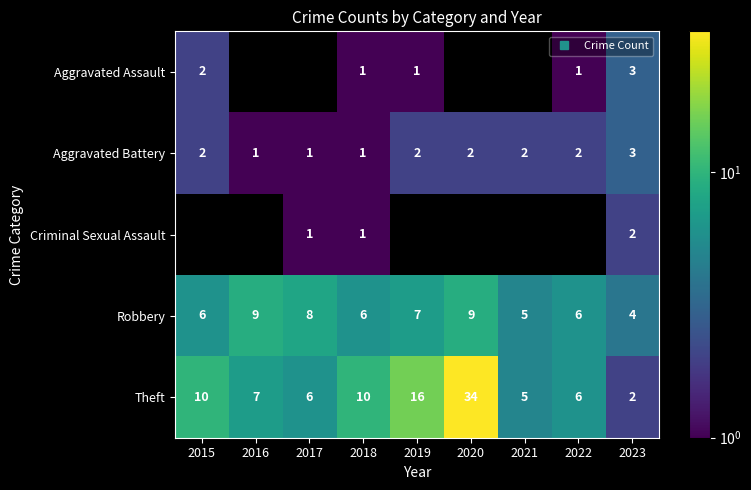

What is the maximum value shown in the chart?

34.0